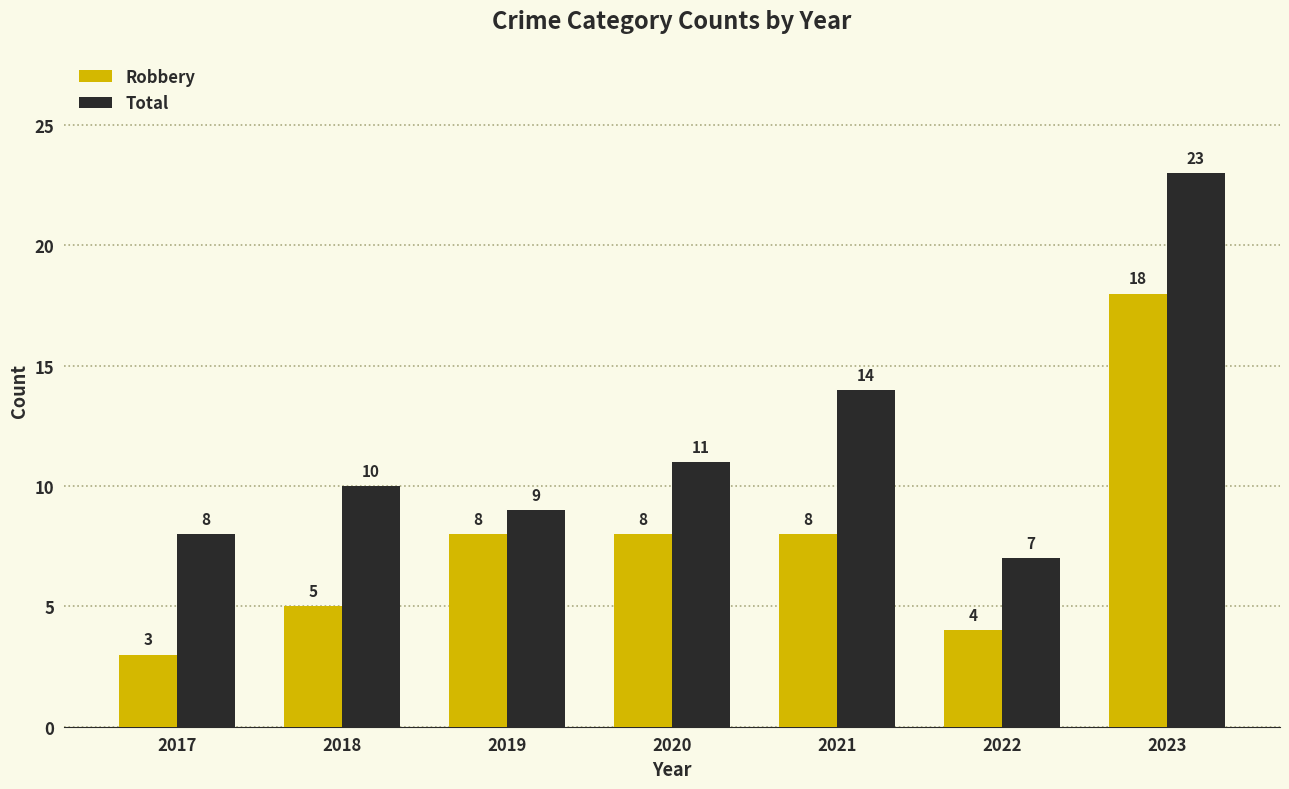

What is the difference between the Total values at 2018 and 2023?

13